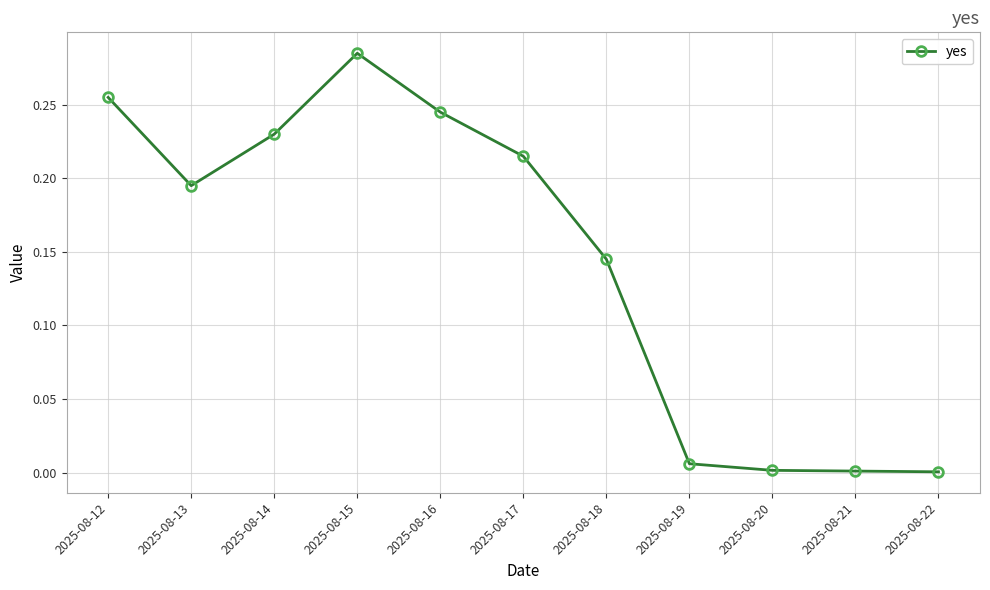

Between 2025-08-15 and 2025-08-14, which is larger?

2025-08-15